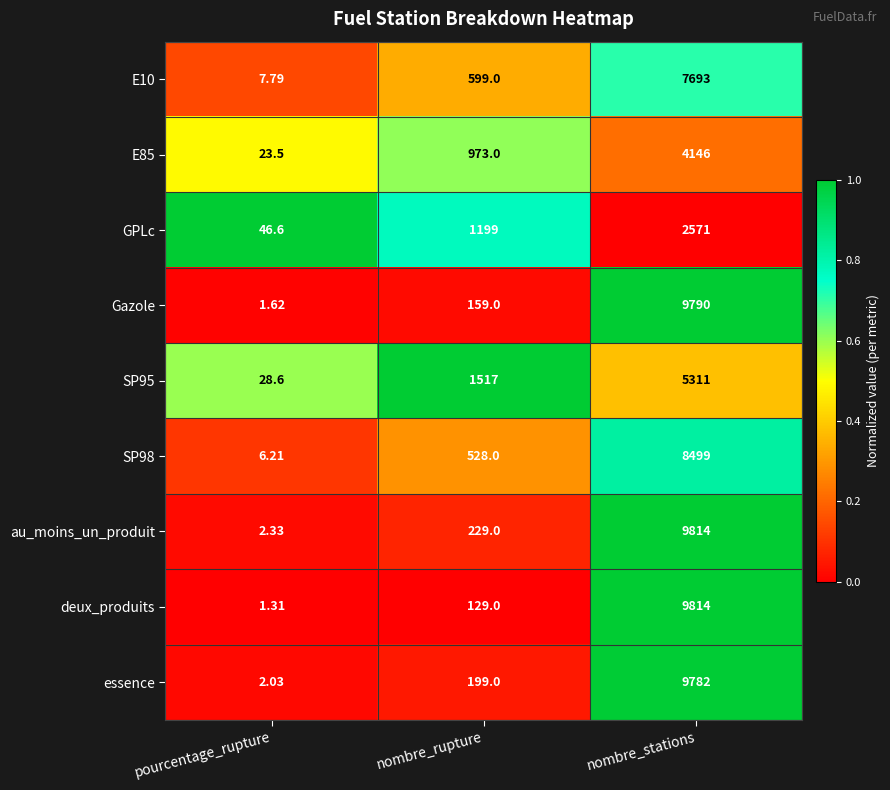

What is the spread (max minus min) of values at nombre_rupture?

1388.0